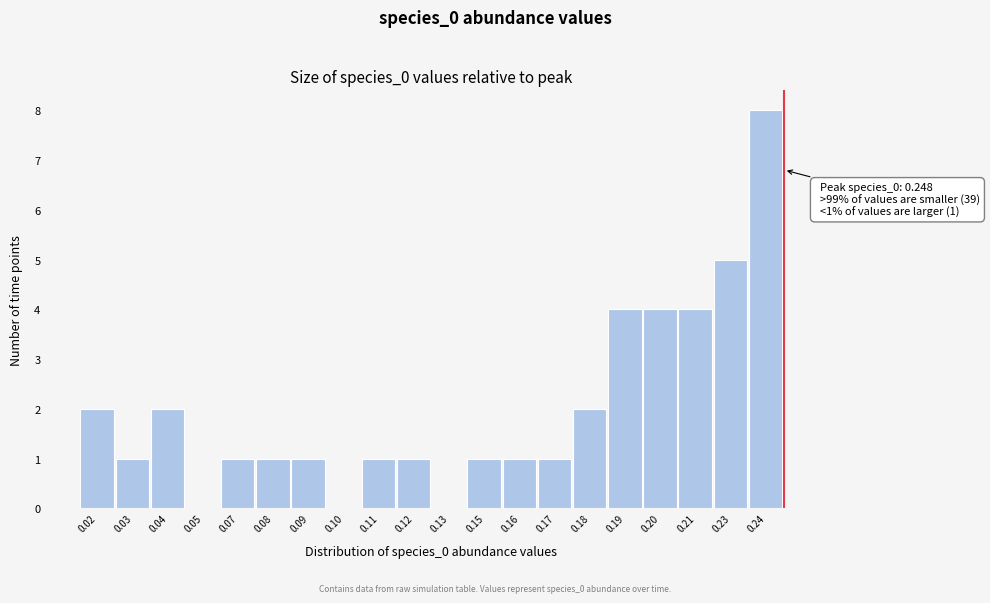

Reading left to right, list all the values displayed in this chart.

0.02=2	0.03=1	0.04=2	0.05=0	0.07=1	0.08=1	0.09=1	0.10=0	0.11=1	0.12=1	0.13=0	0.15=1	0.16=1	0.17=1	0.18=2	0.19=4	0.20=4	0.21=4	0.23=5	0.24=8